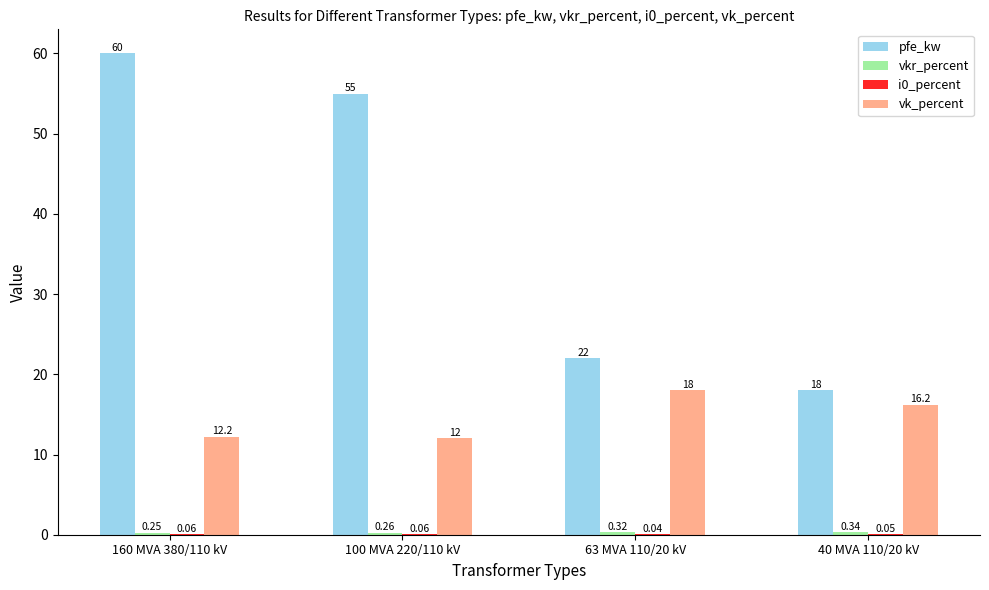

At which category is the sum across all series the highest?

160 MVA 380/110 kV